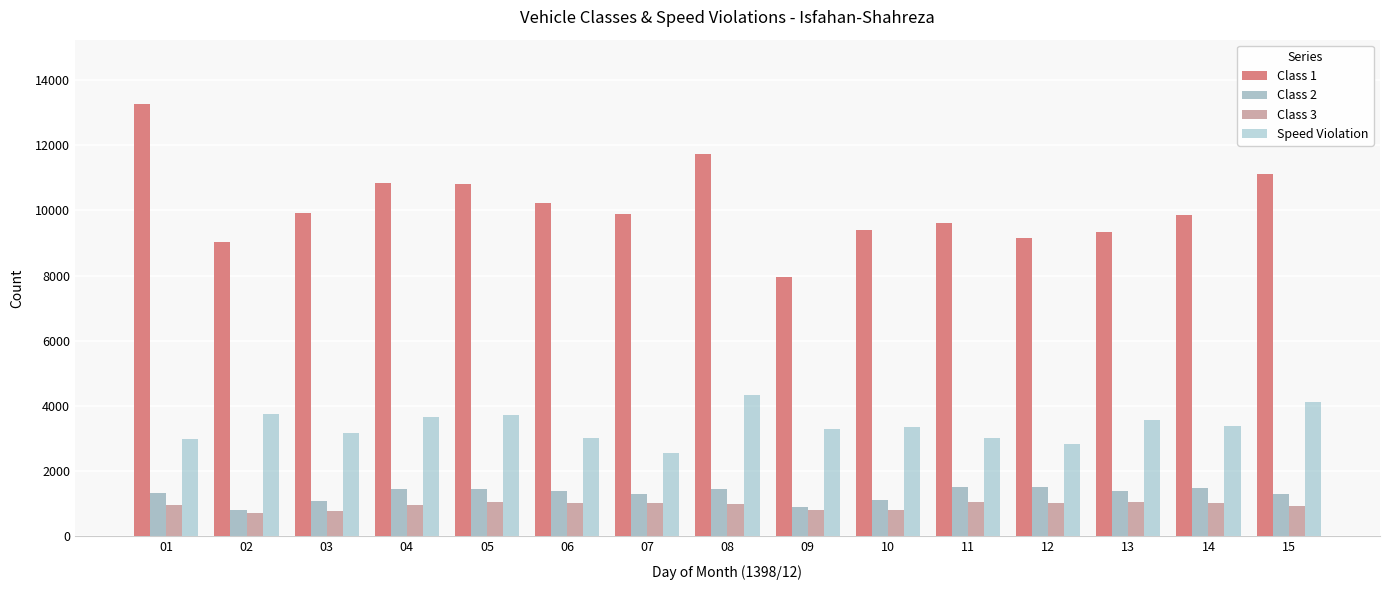

At which label does Speed Violation reach its minimum?

07